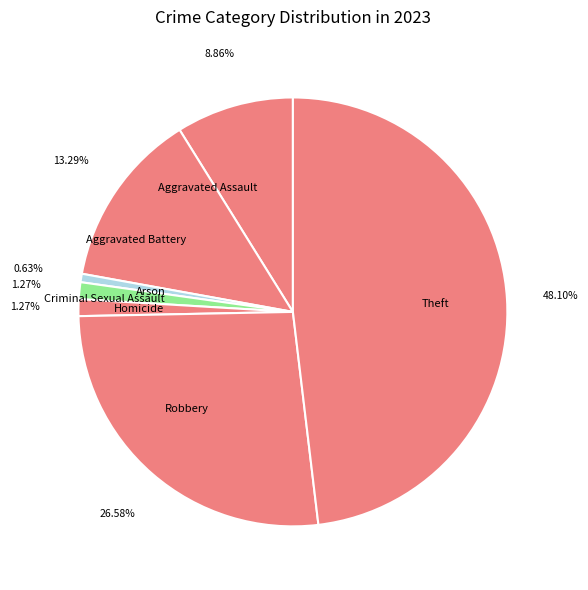

Does Criminal Sexual Assault represent more than half of the total?

No